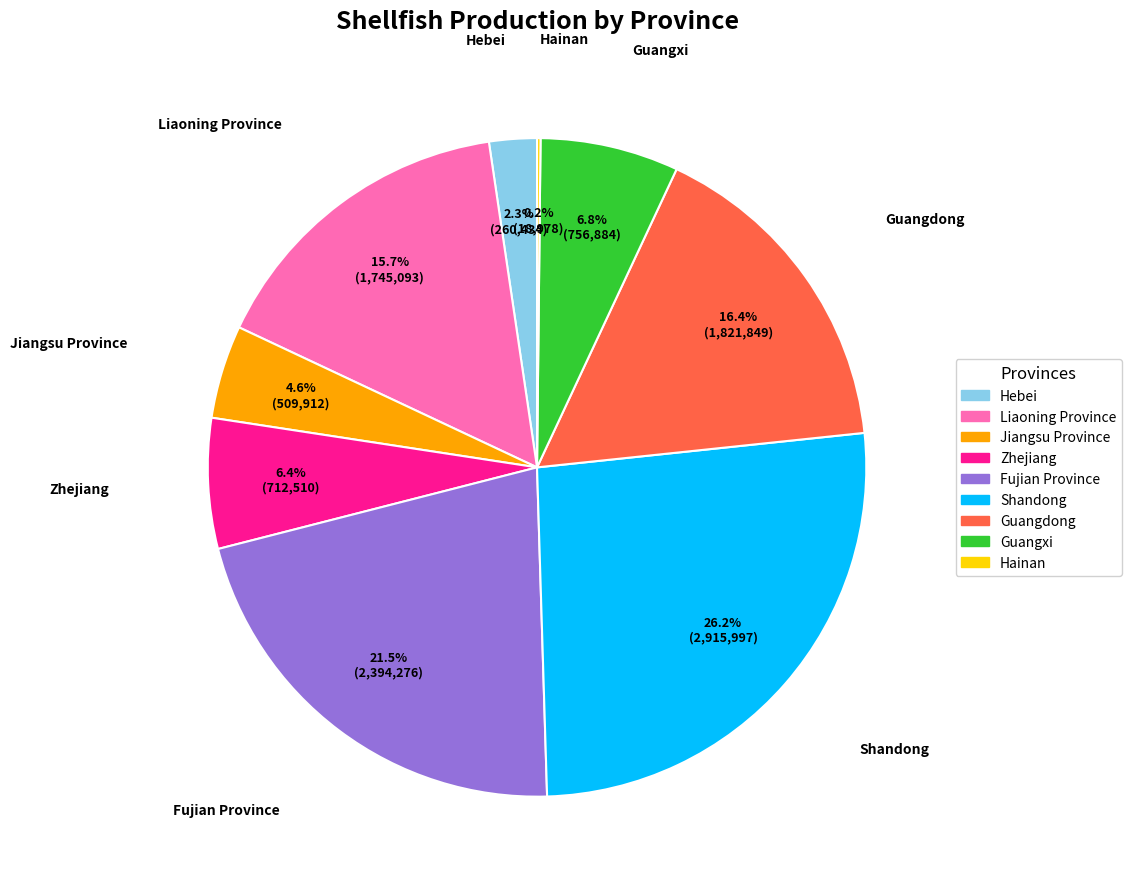

What percentage is the Zhejiang slice, to the nearest percent?

6%